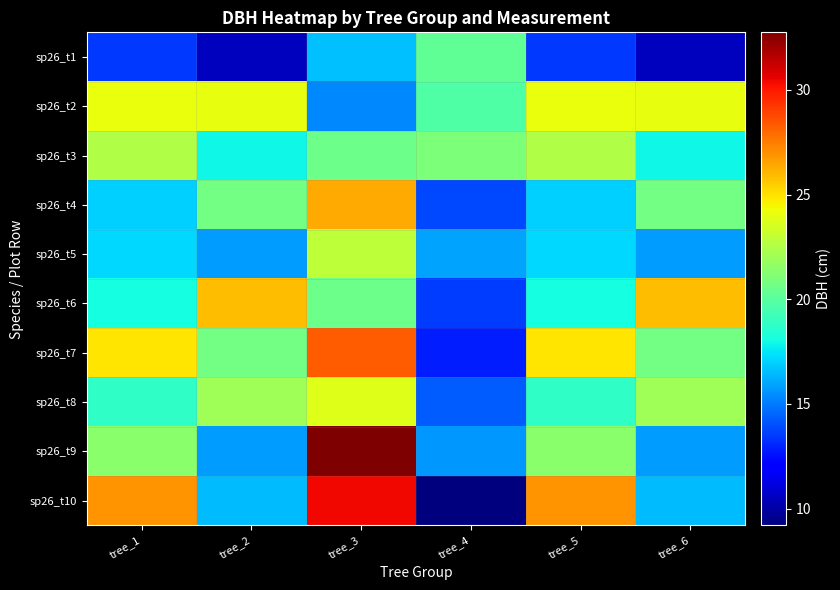

Between tree_2 and tree_3, which is larger?

tree_3